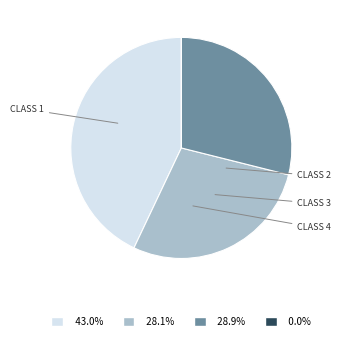

Is there any slice that represents more than half of the pie?

No